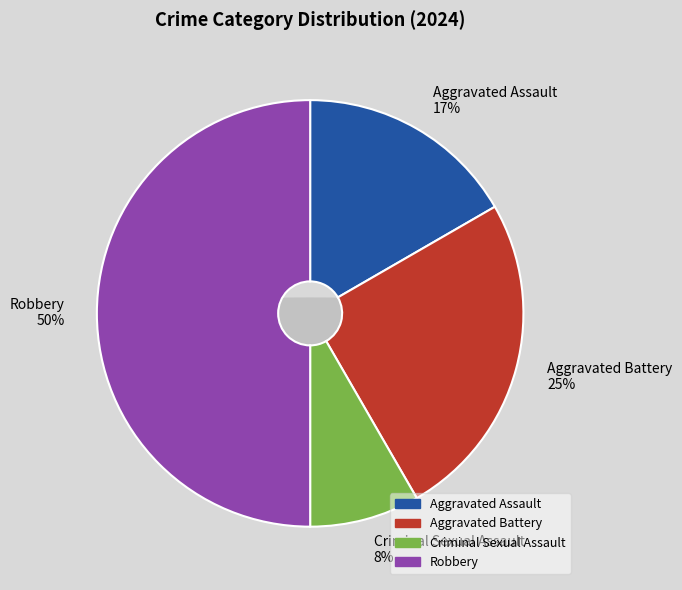

To the nearest percent, what is the combined percentage of Aggravated Assault and Robbery?

67%